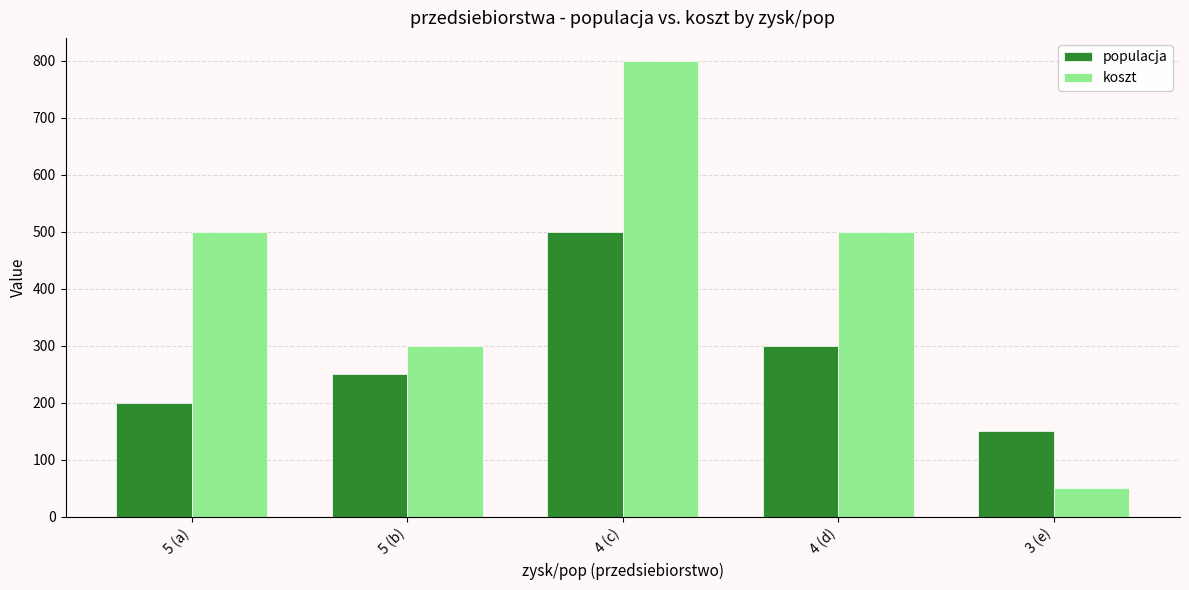

Reading right to left, list all the values displayed in this chart.

populacja: 150	300	500	250	200
koszt: 50	500	800	300	500